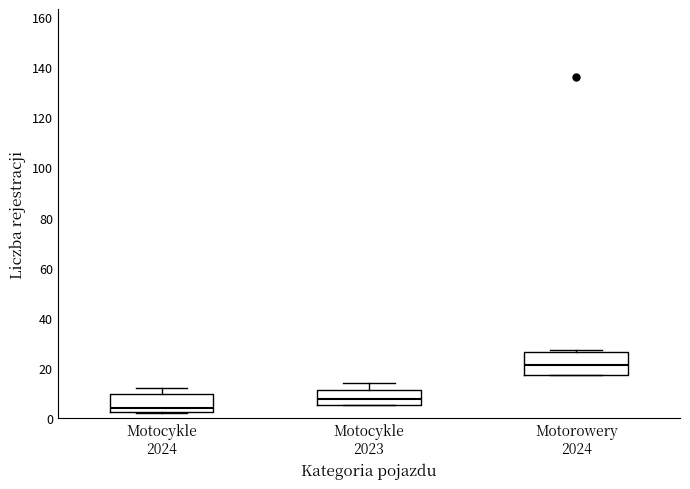

Reading left to right, transcribe this box plot: for each box, give where its median line is, the range the box spans, and where its two whiskers end, as read against the y-axis. The values are not printed on the chart, so give them approximately, as read against the axis.

Motocykle 2024: median 4, box 2 to 10, whiskers 2 to 12
Motocykle 2023: median 8, box 6 to 12, whiskers 6 to 14
Motorowery 2024: median 22, box 18 to 26, whiskers 18 to 28